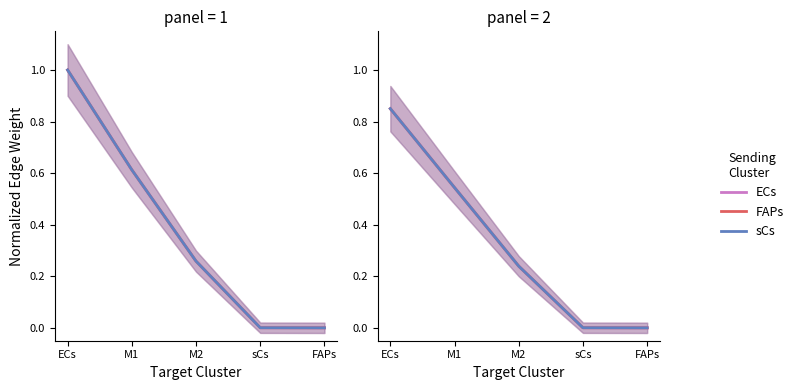

Which series changed the most between M2 and FAPs?

sCs